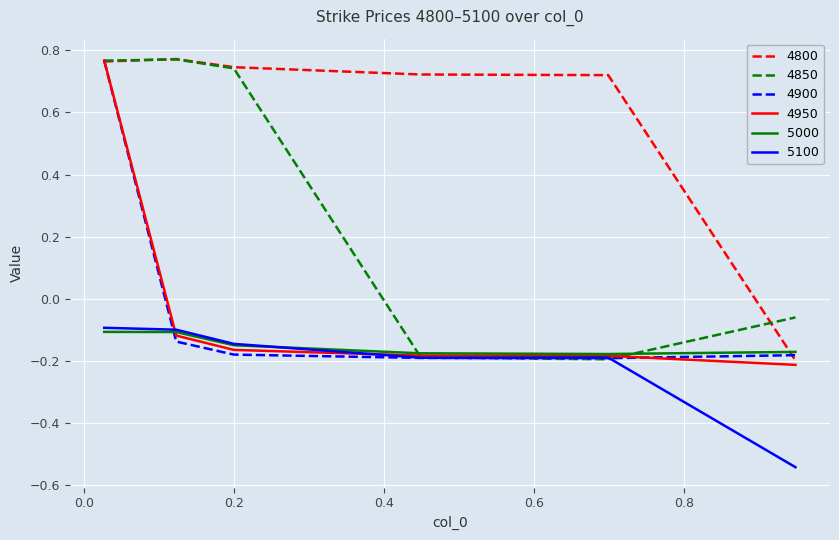

Which series has the largest total across all categories?

4800